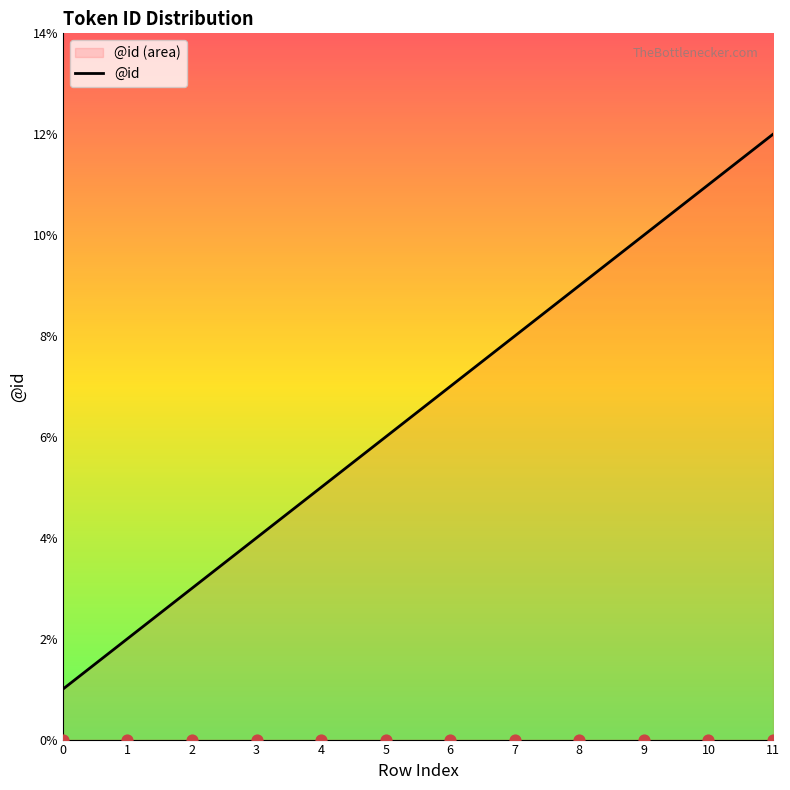

What is the change in value from 4 to 8?

+4